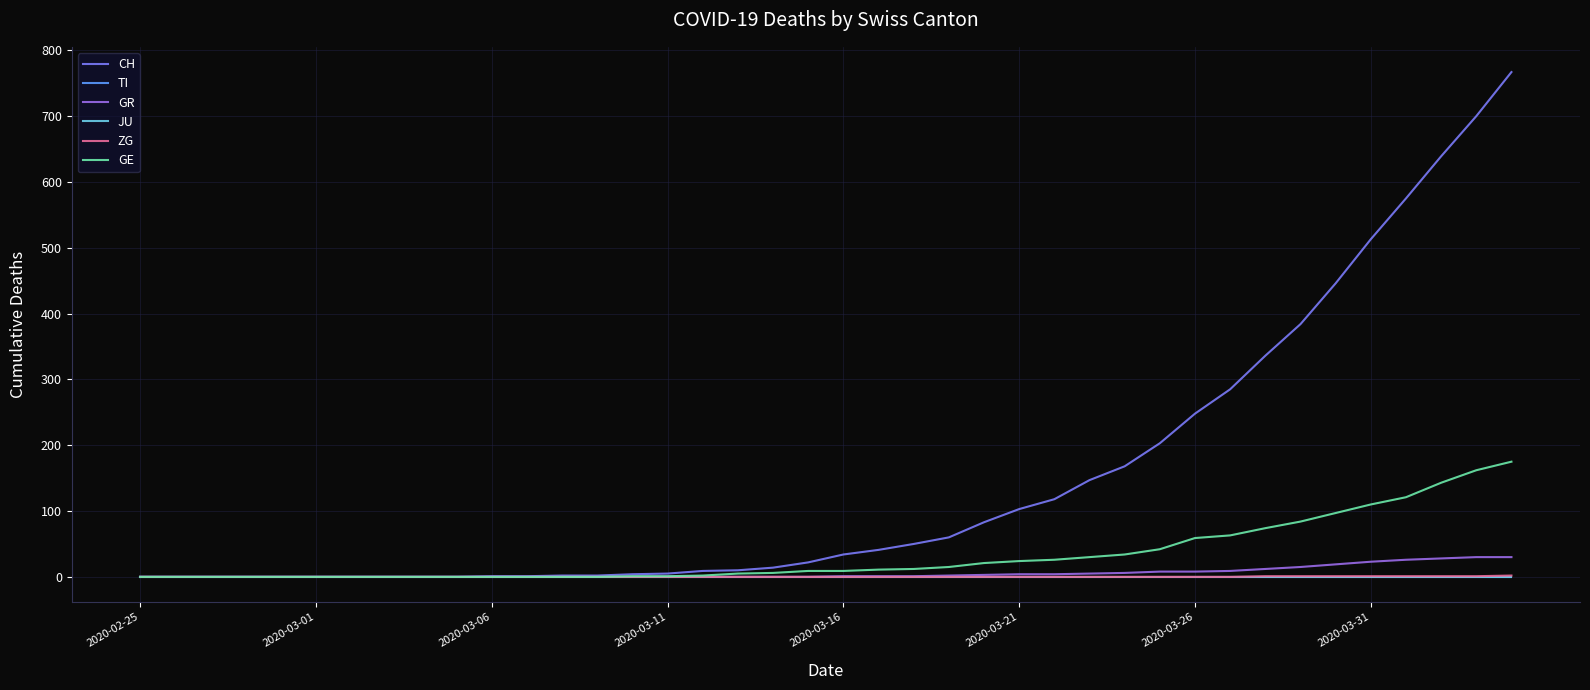

True or false: ZG and TI cross at least once.

False